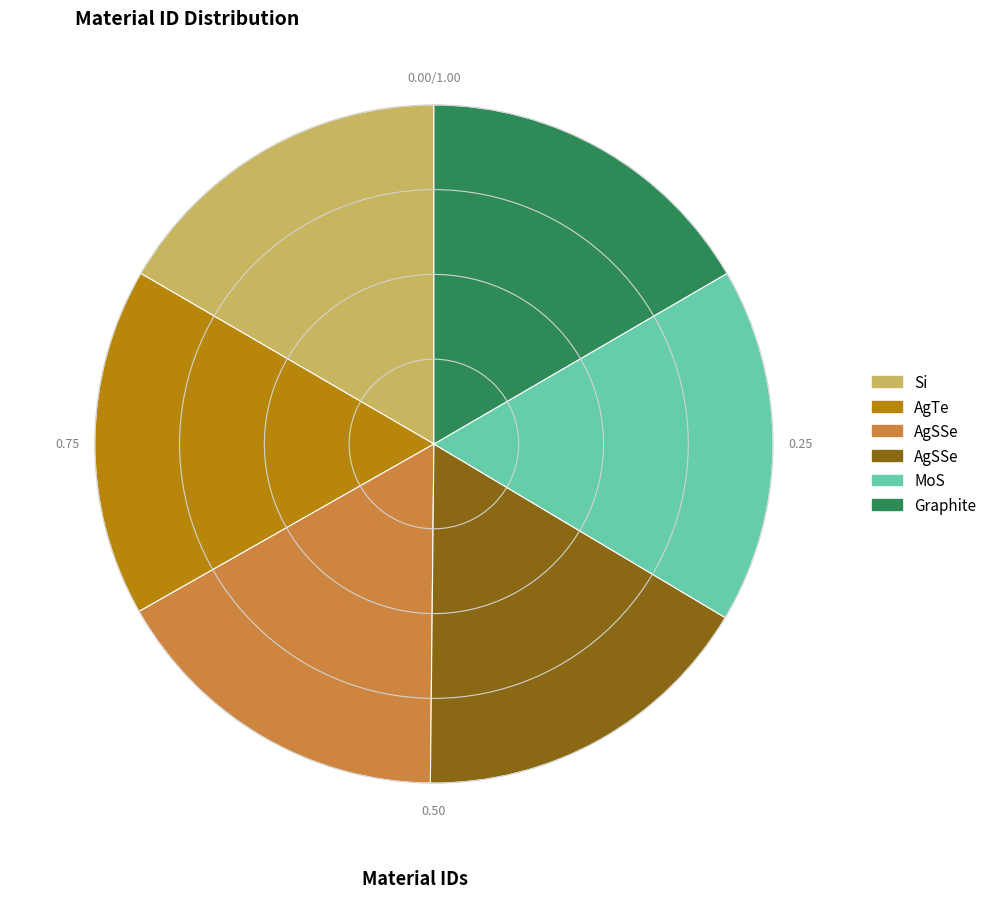

Does any single category account for the majority?

No